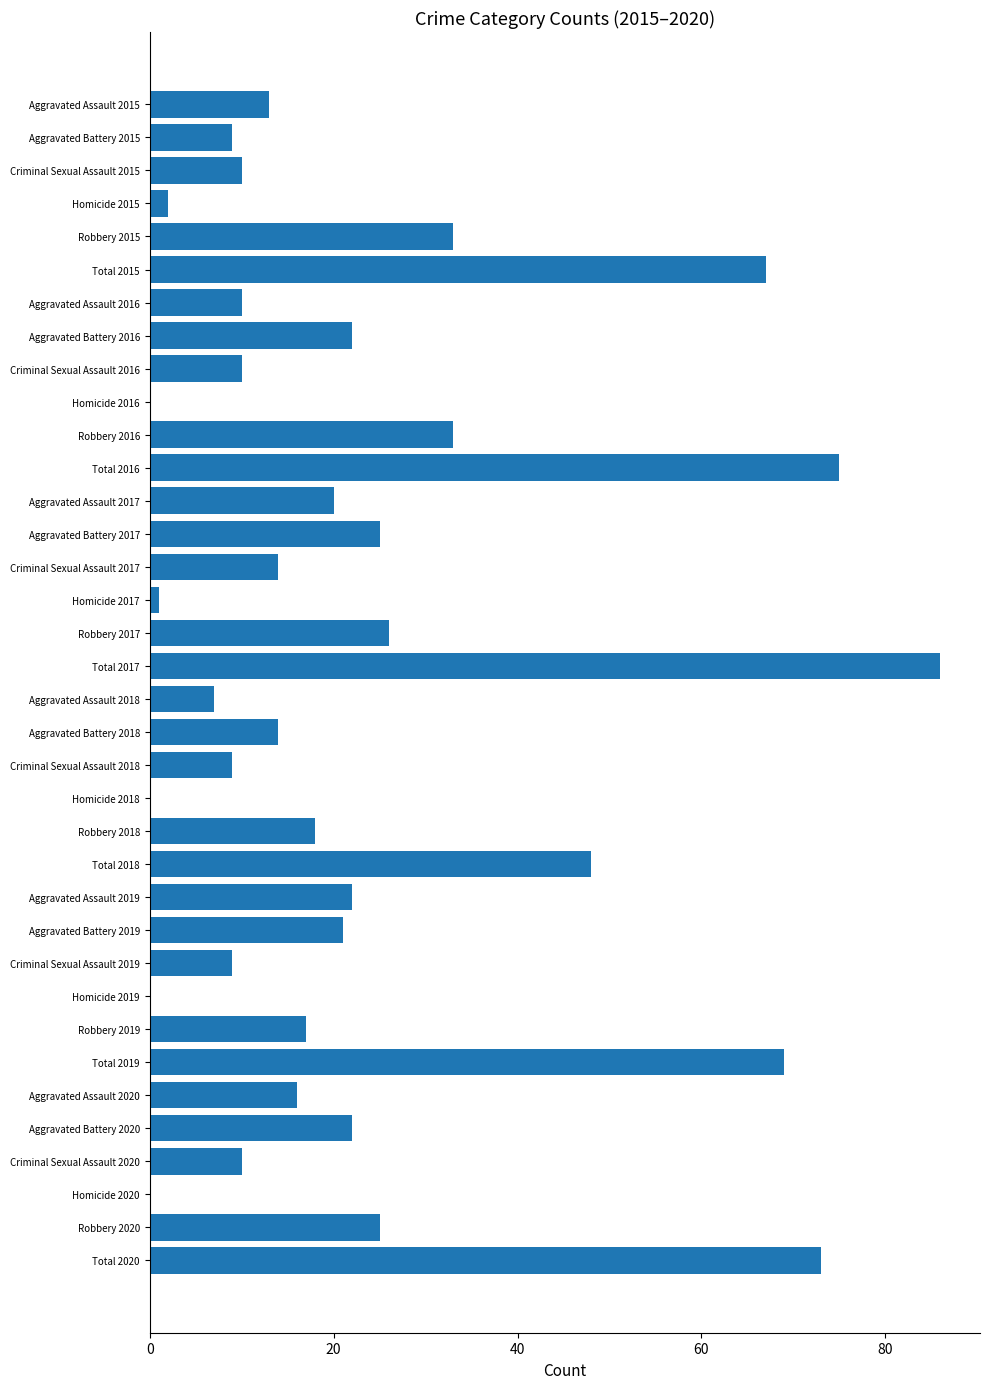

What is the ratio of the value at Criminal Sexual Assault 2018 to the value at Robbery 2018?

0.5